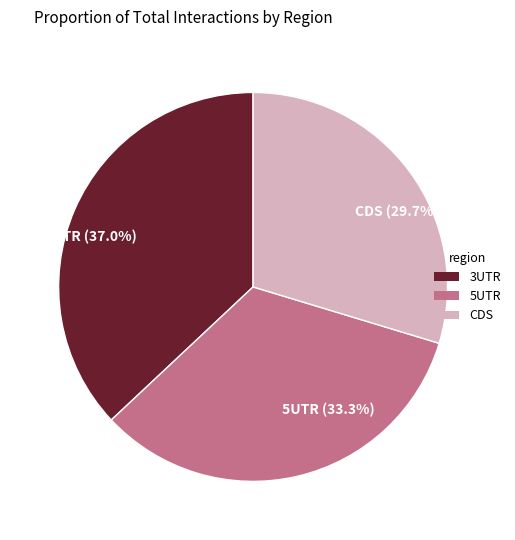

Which category has the smallest portion of the pie?

CDS